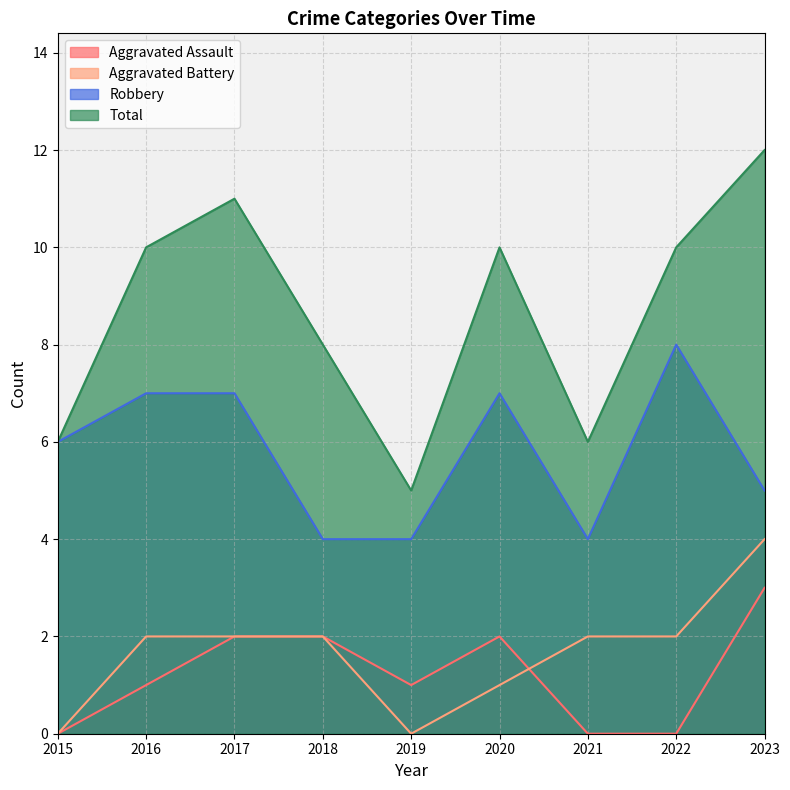

How many interior local valleys does the Aggravated Assault series have?

1